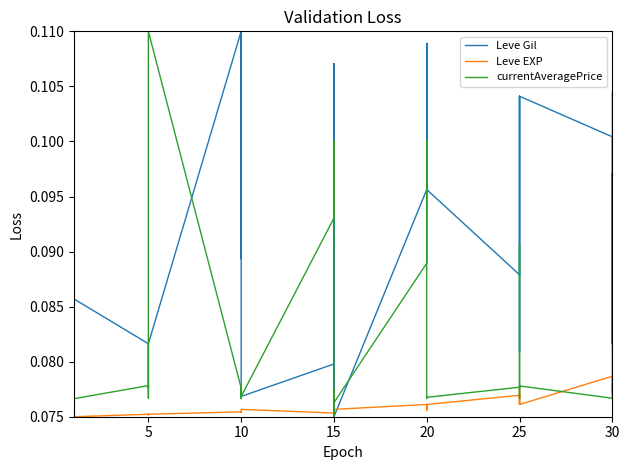

What are all the series names shown in the legend?

Leve Gil, Leve EXP, currentAveragePrice